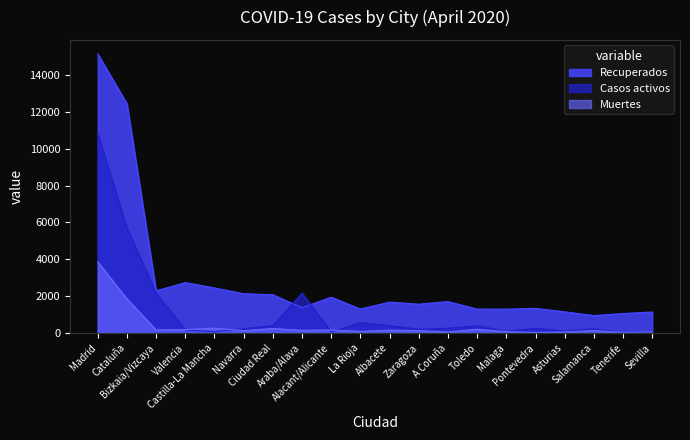

How many values in the Casos activos series exceed 259?

8